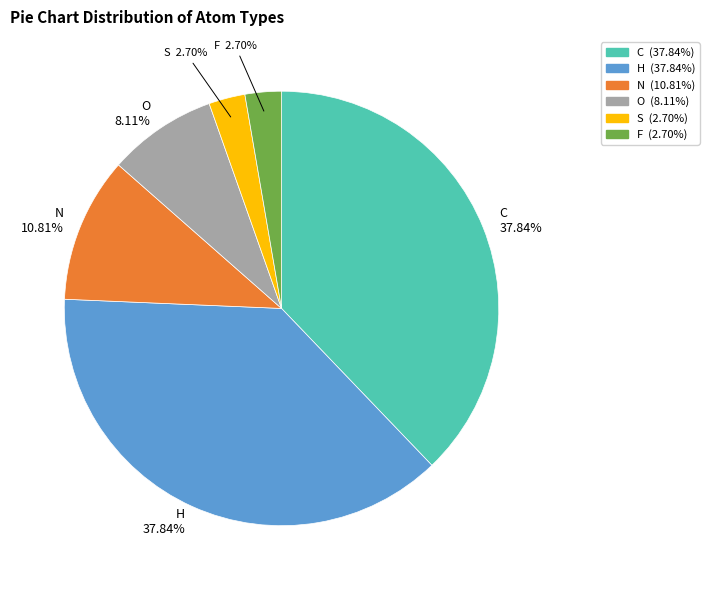

Does any single category account for the majority?

No